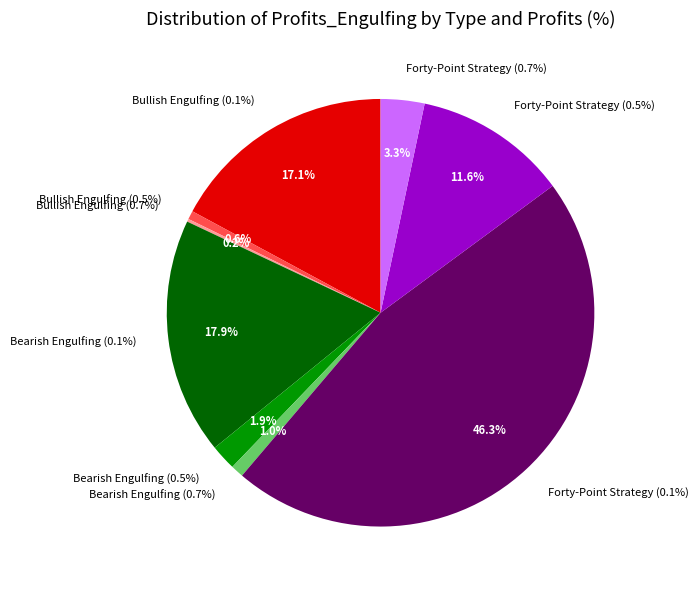

Combined, what portion of the pie is Forty-Point Strategy (0.7%) and Forty-Point Strategy (0.1%)?

49.6%